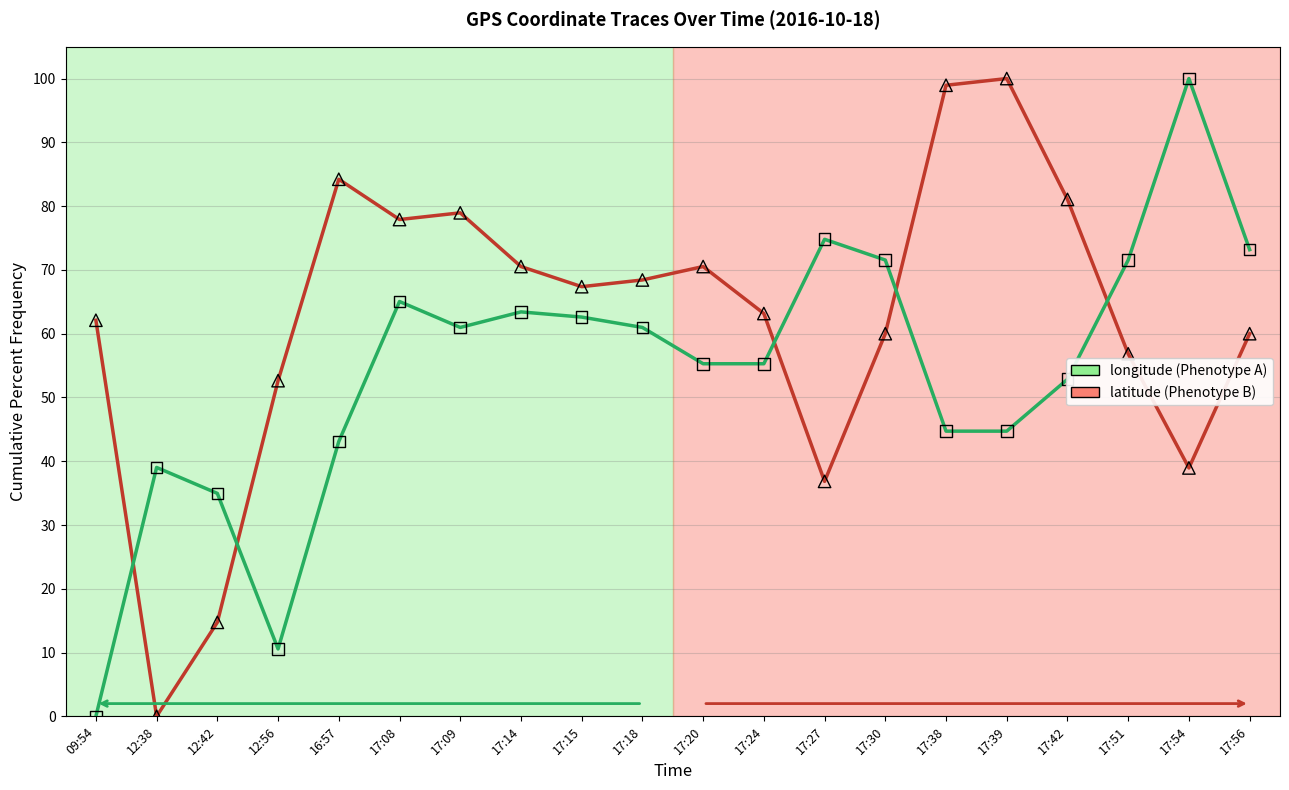

What is the difference between the highest and lowest values at 17:42?

28.2